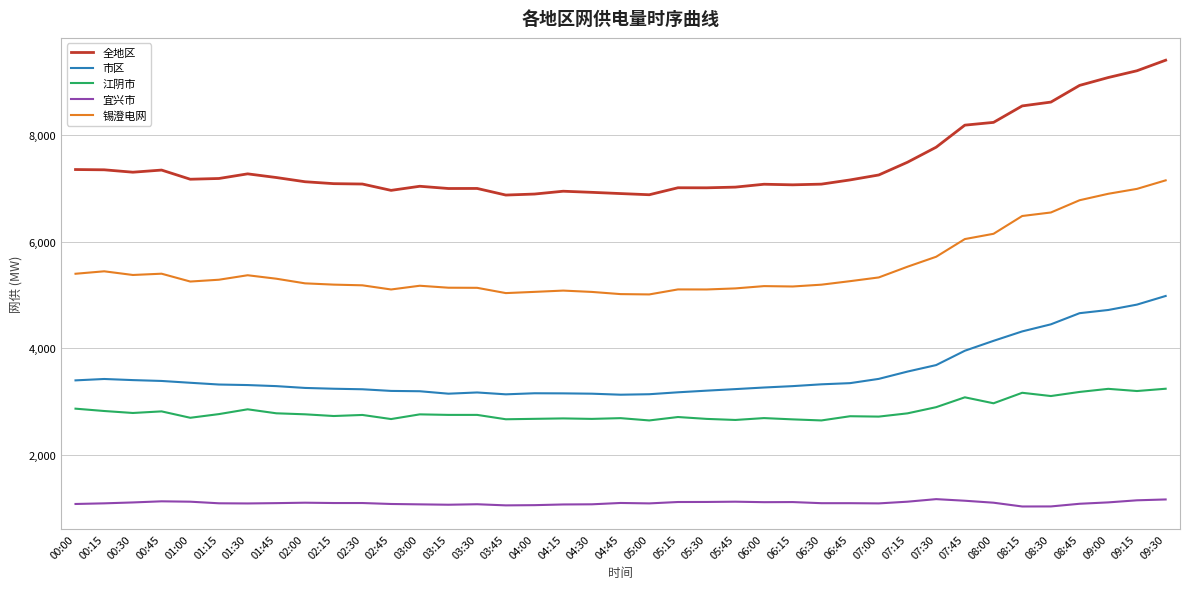

At which category does the chart reach its peak across all series?

09:30